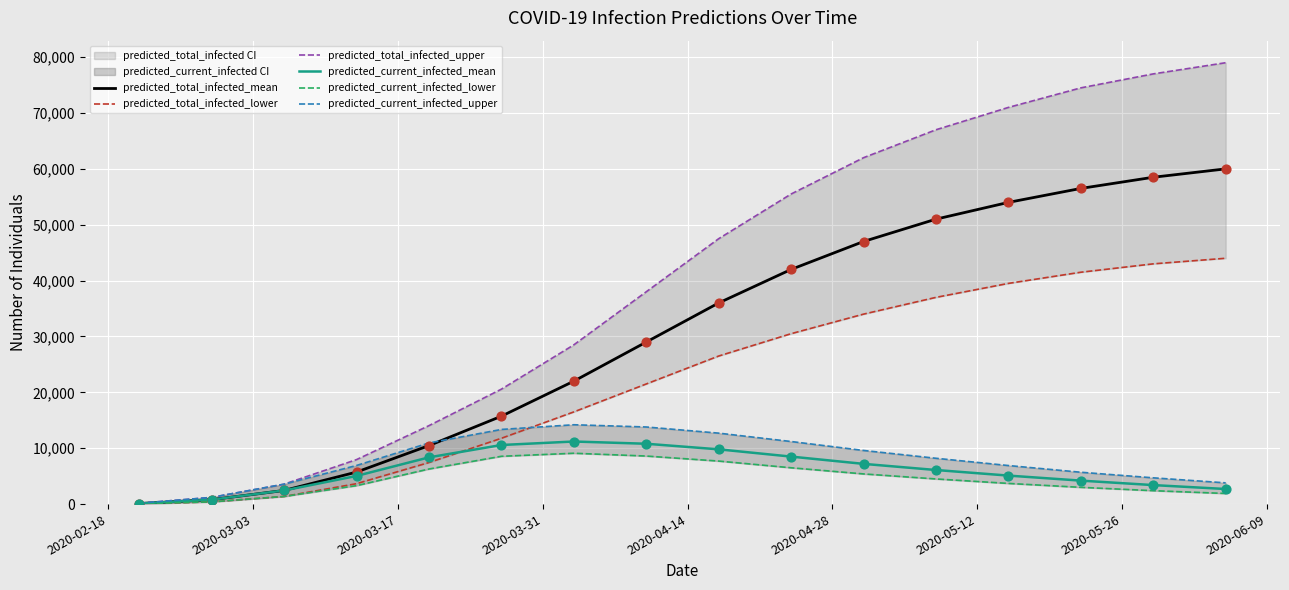

Which series has the largest total across all categories?

predicted_total_infected_upper